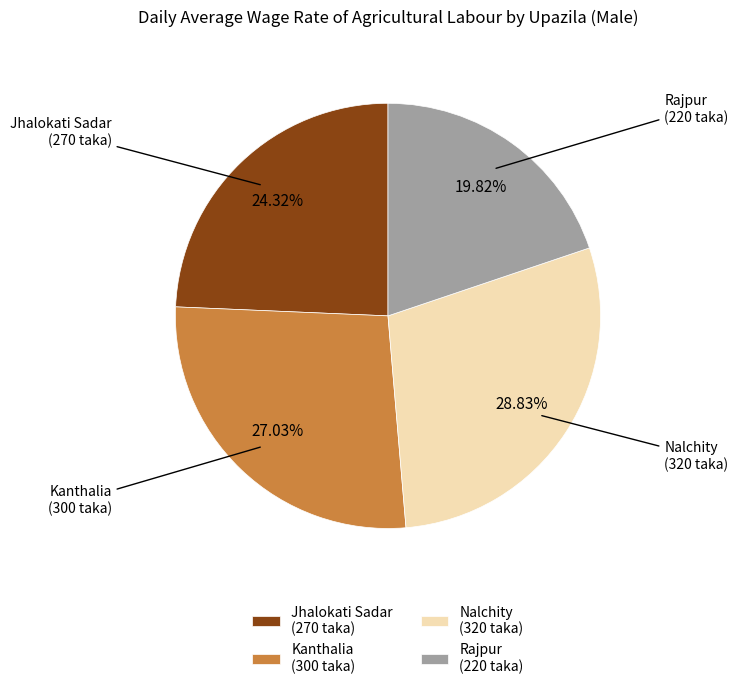

Do Rajpur and Nalchity together represent more than half of the pie?

No